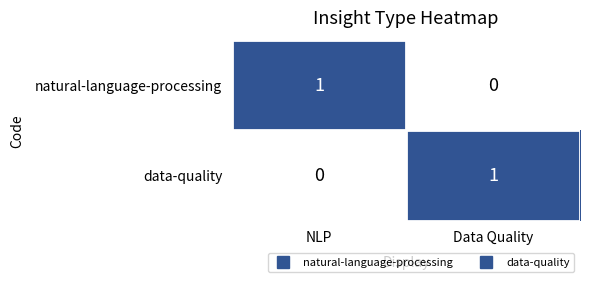

At which label does data-quality reach its minimum?

NLP